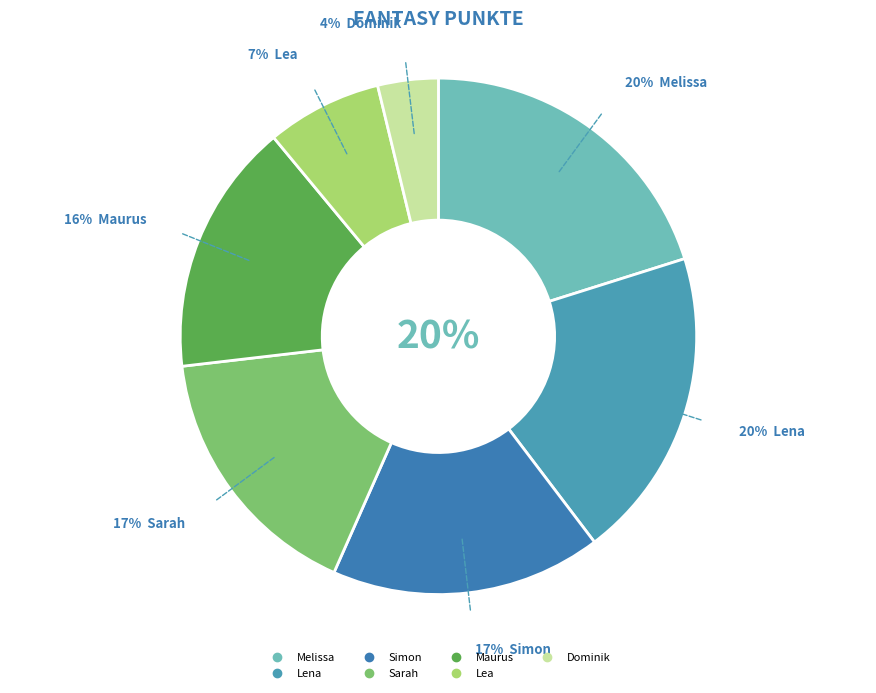

How many slices are in this pie chart?

7